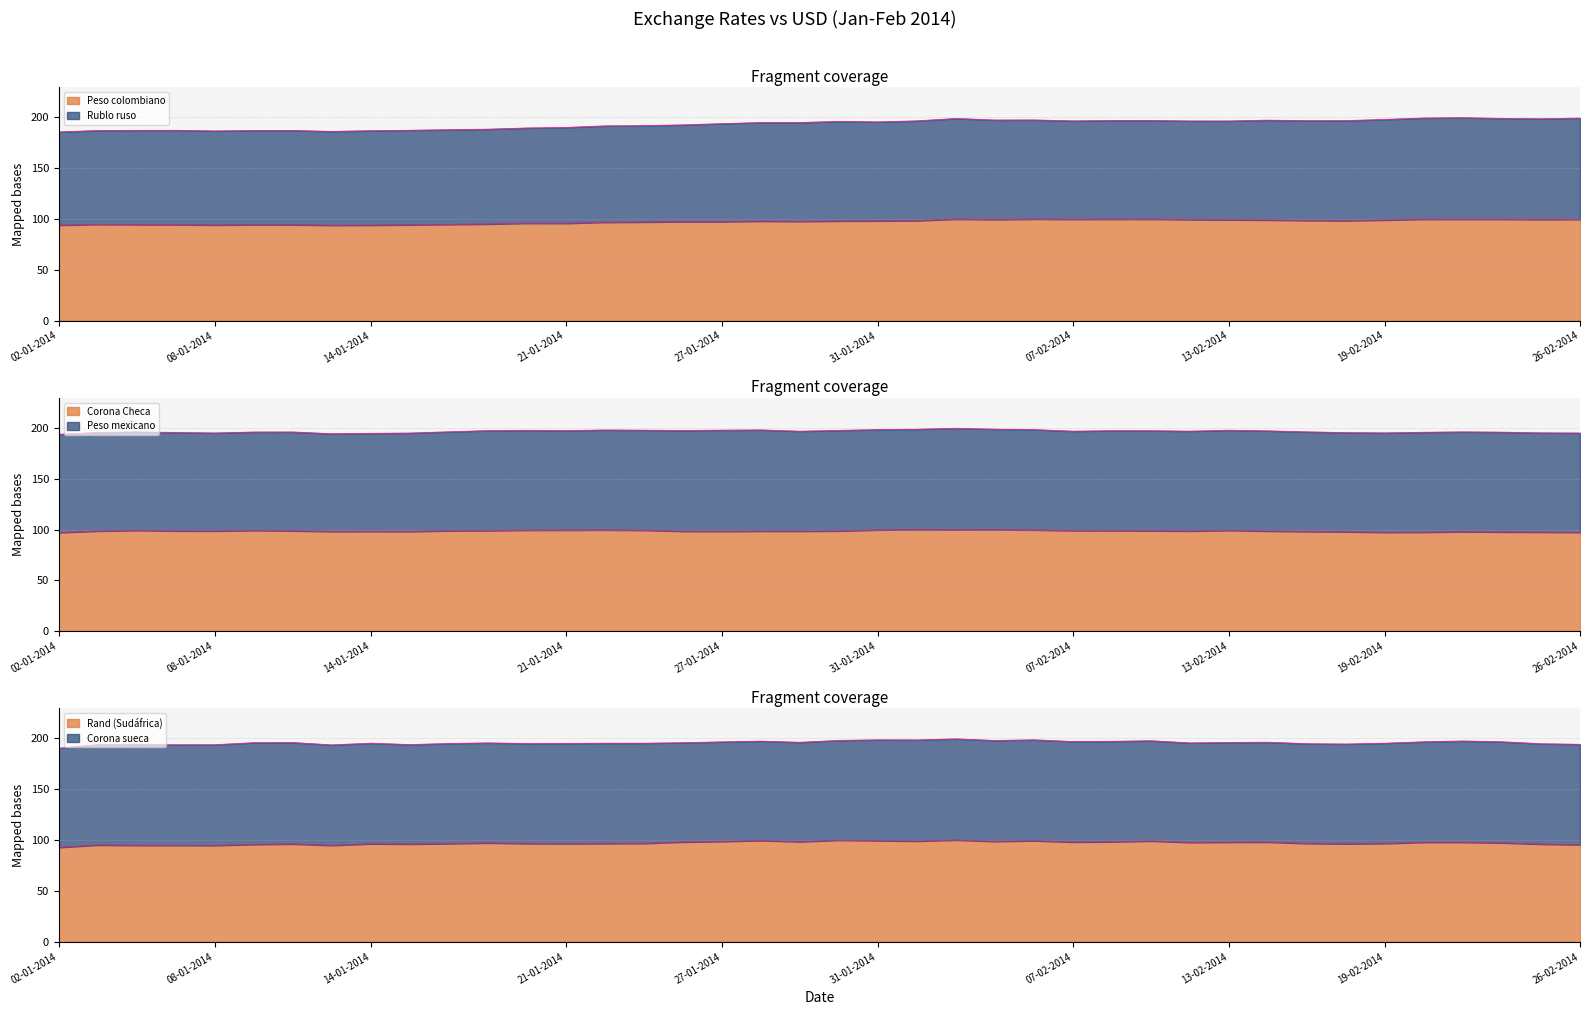

Which series has the largest total across all categories?

Rublo ruso